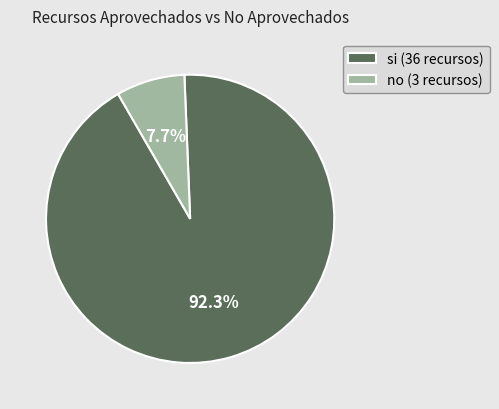

Between si (36 recursos) and no (3 recursos), which is larger?

si (36 recursos)